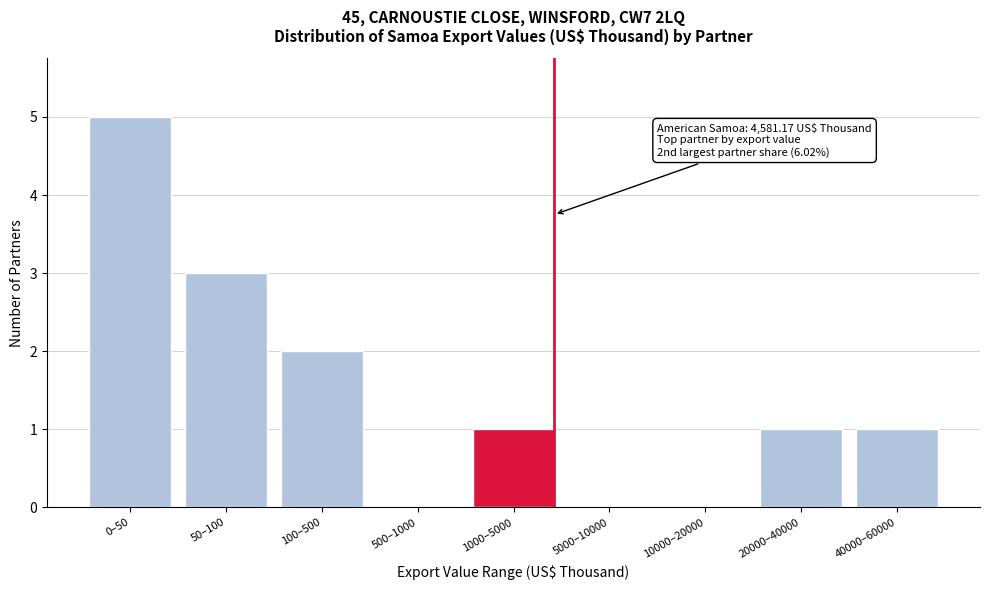

Reading left to right, transcribe all the data shown in this chart.

0–50=5	50–100=3	100–500=2	500–1000=0	1000–5000=1	5000–10000=0	10000–20000=0	20000–40000=1	40000–60000=1